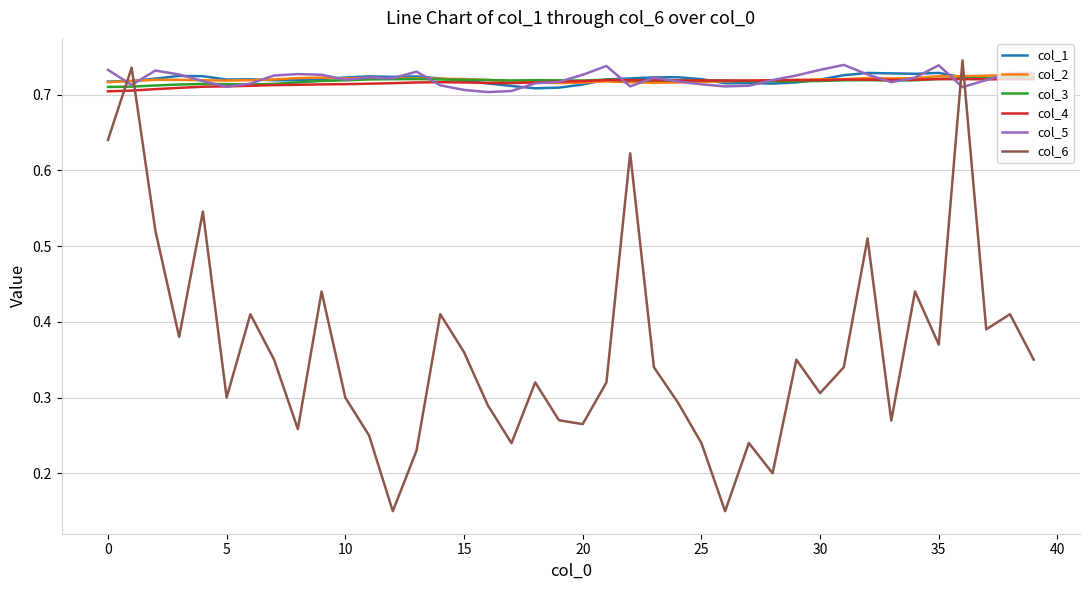

True or false: col_6 and col_1 cross at least once.

True